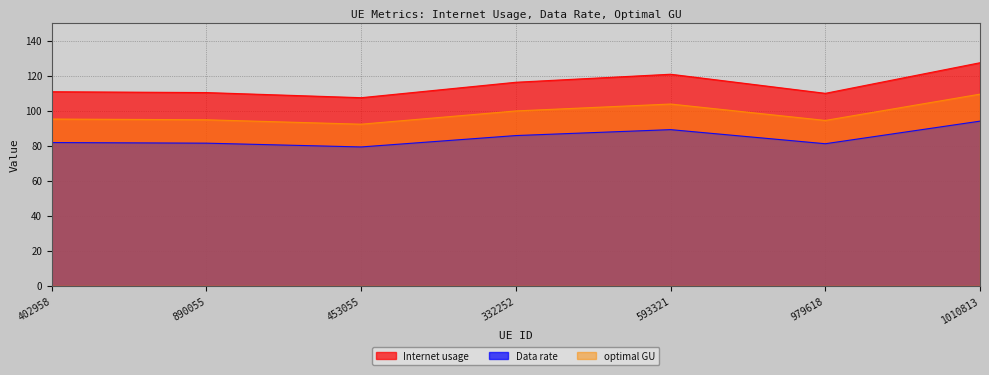

Rank the series at 593321 from lowest to highest value.

Data rate, optimal GU, Internet usage